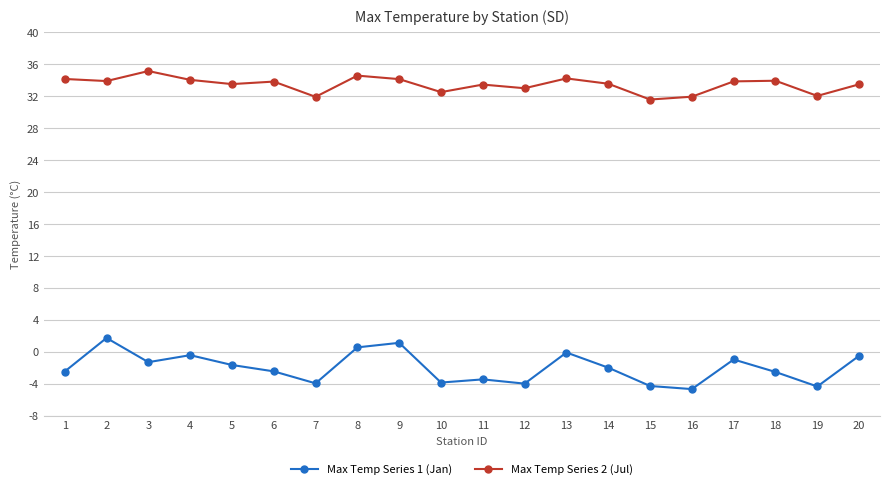

True or false: Max Temp Series 2 (Jul) and Max Temp Series 1 (Jan) cross at least once.

False